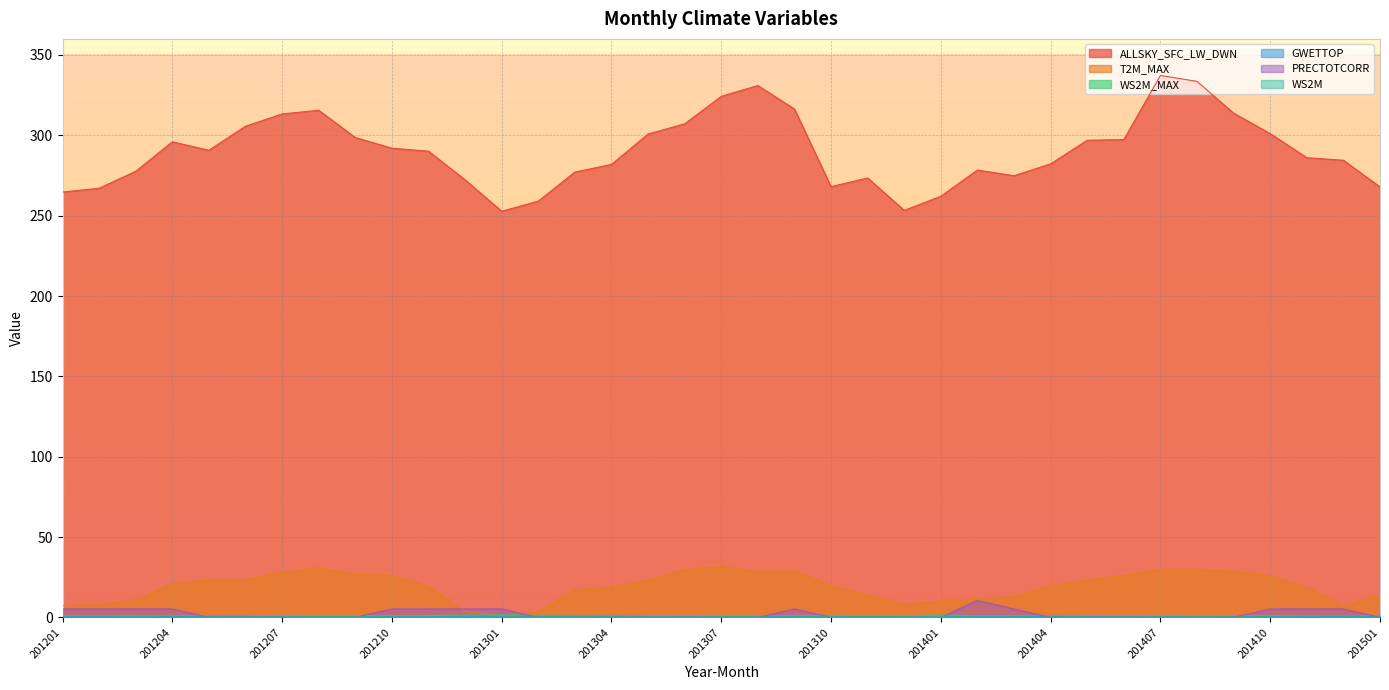

Count the number of categories in the chart.

37